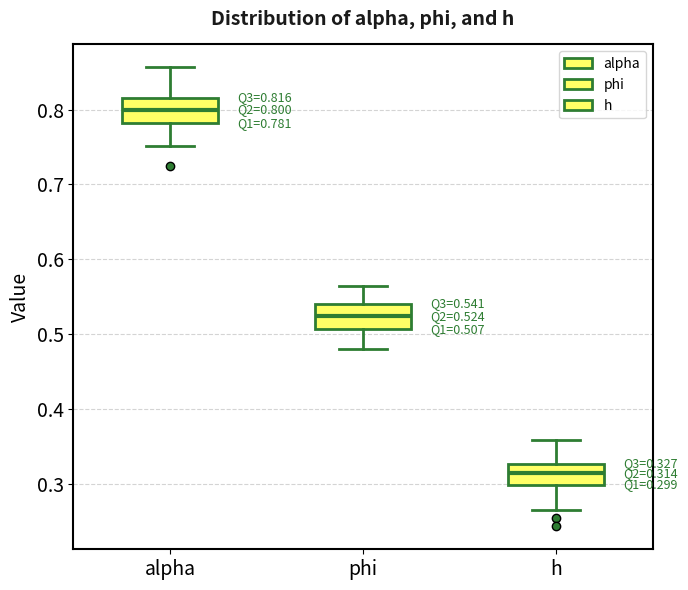

Which box's median line is the lowest?

h